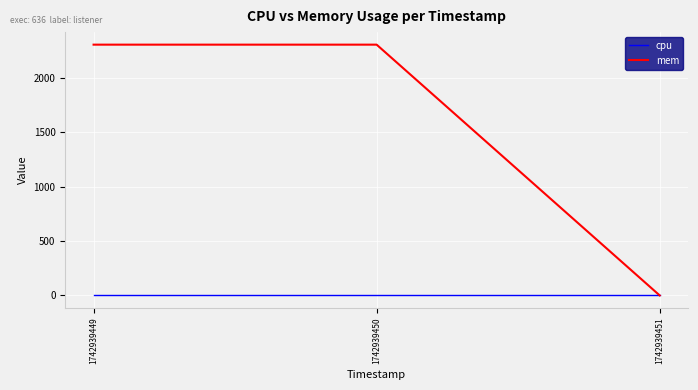

How many categories are shown in the chart?

3